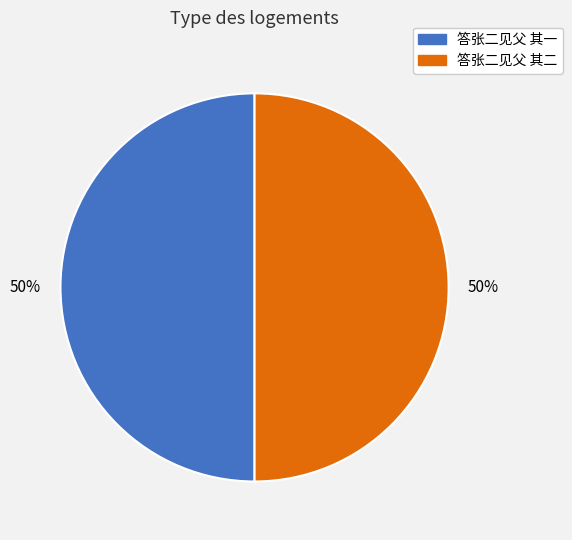

What percentage is the 答张二见父 其二 slice, to the nearest percent?

50%